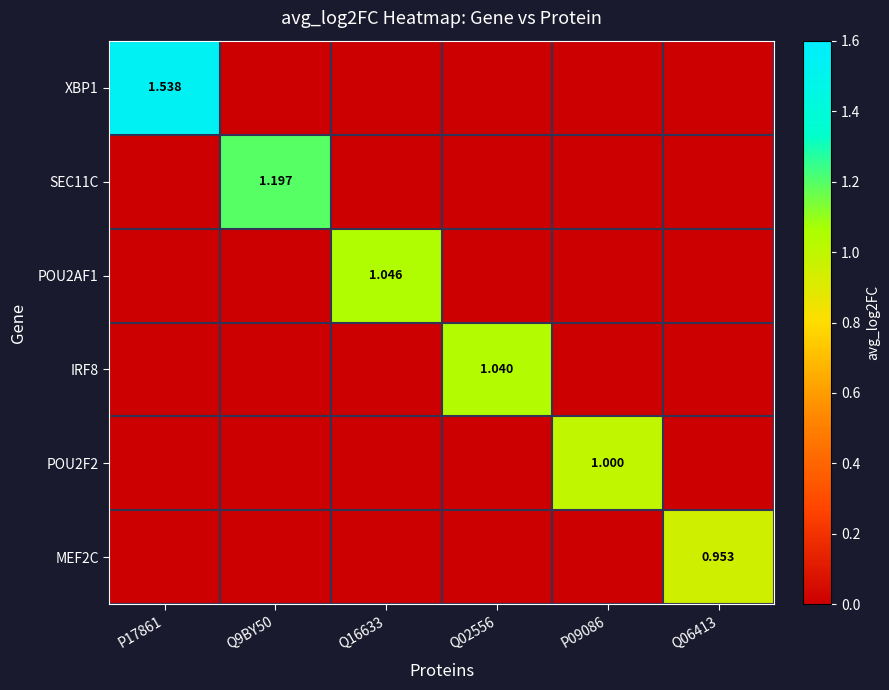

Which category has the lowest value across all series?

Q9BY50